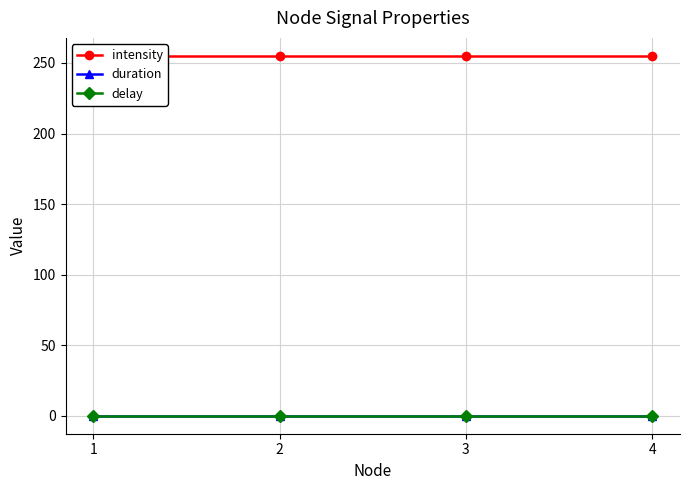

Reading right to left, what are all the values shown in this chart?

intensity: 255.0	255.0	255.0	255.0
duration: 0.1	0.1	0.1	0.1
delay: 0.2	0.2	0.2	0.2